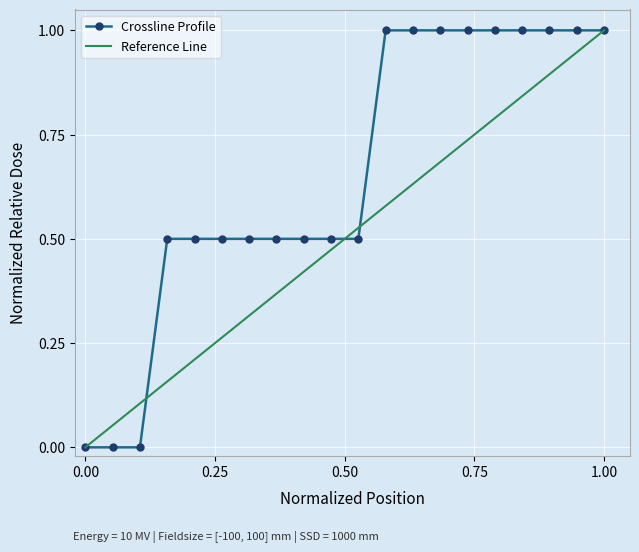

What is the average value?

0.6